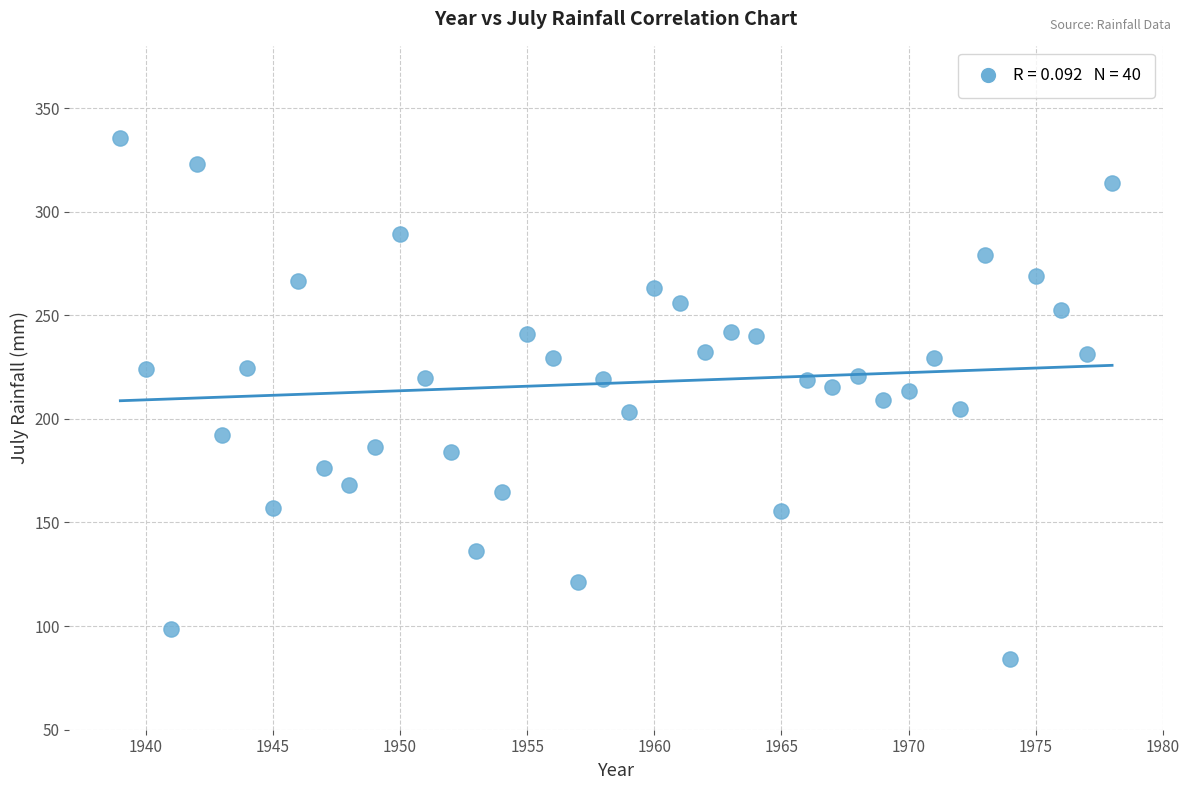

What is the range of Y values (max minus min)?

251.3